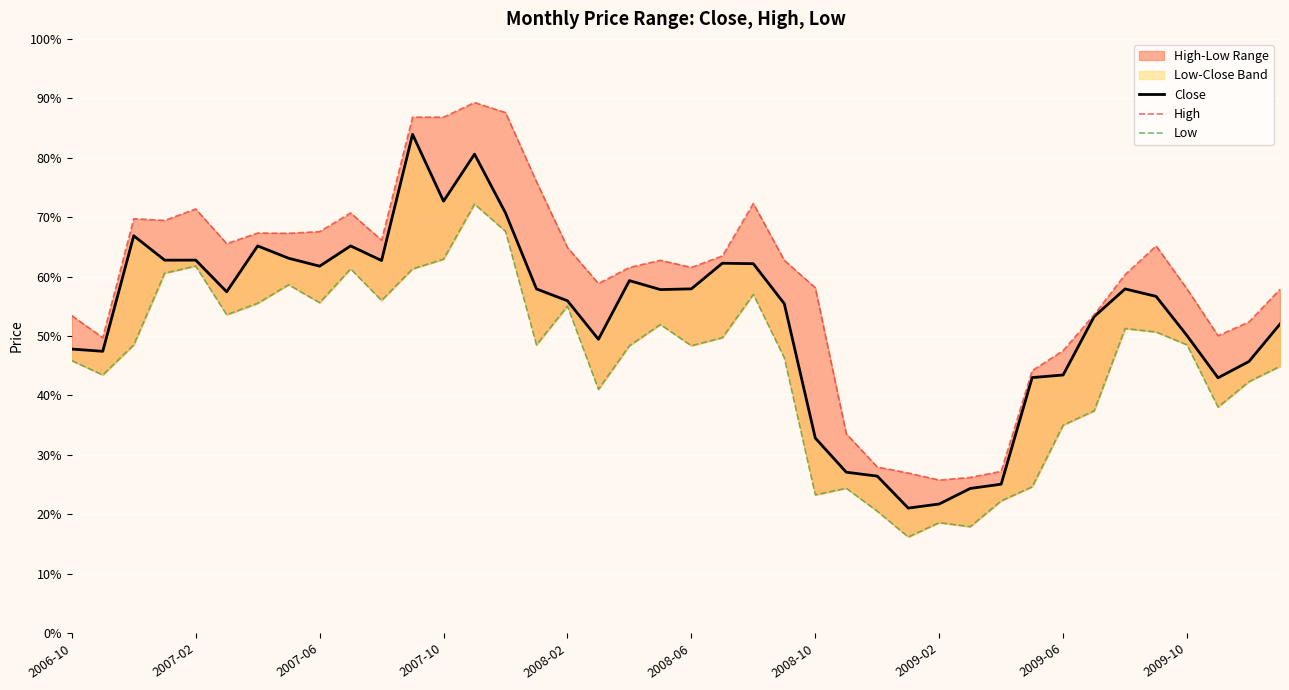

Rank the series by their maximum value, from highest to lowest.

High, Close, Low